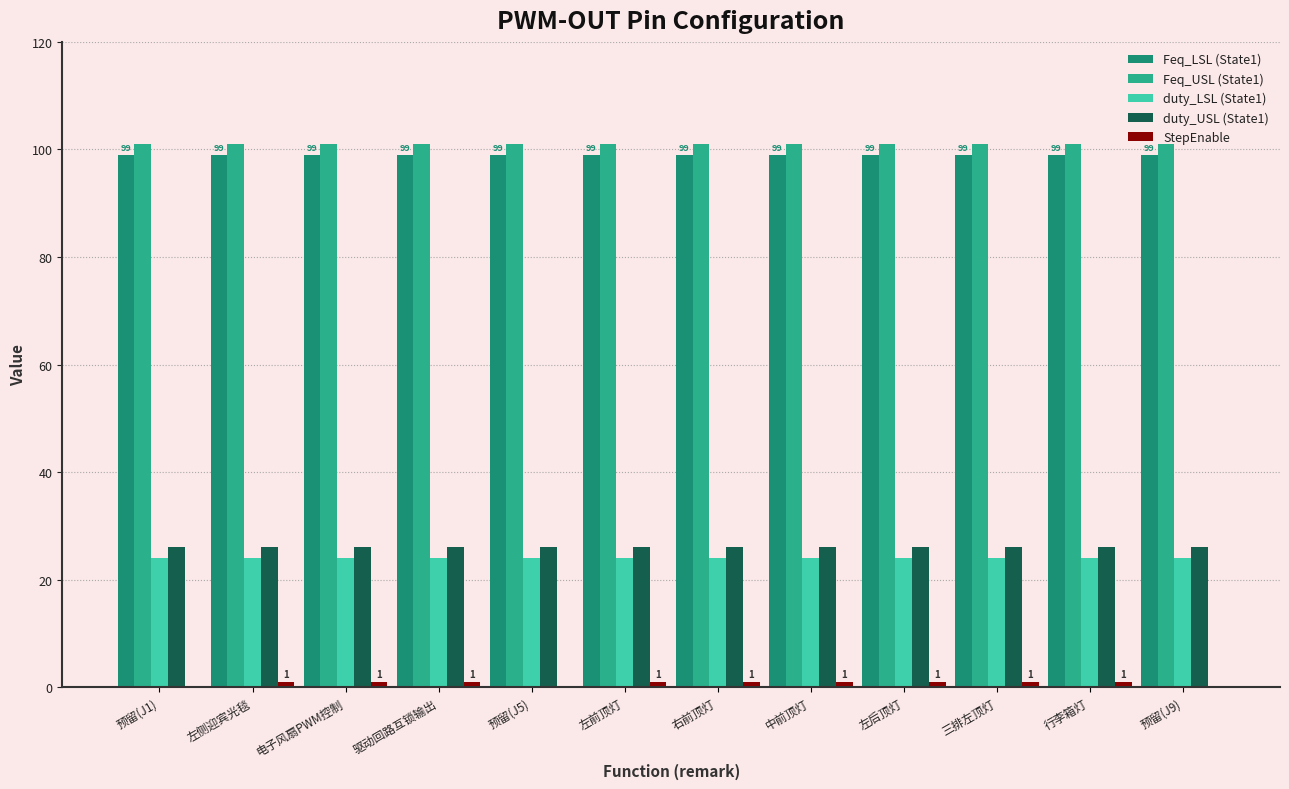

True or false: duty_USL (State1) has a value of 15 at 行李箱灯.

False